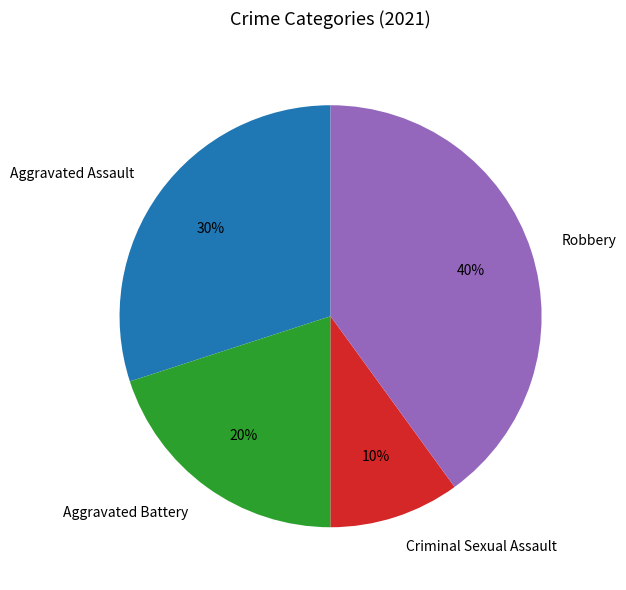

To the nearest percent, what is the difference between the largest and smallest slice percentages?

30%